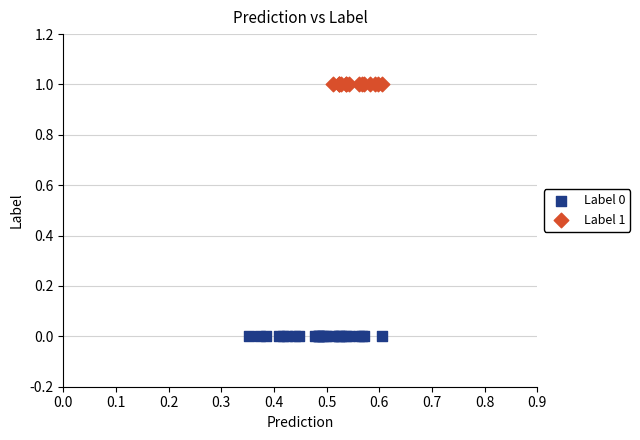

What are all the series names shown in the legend?

Label 0, Label 1